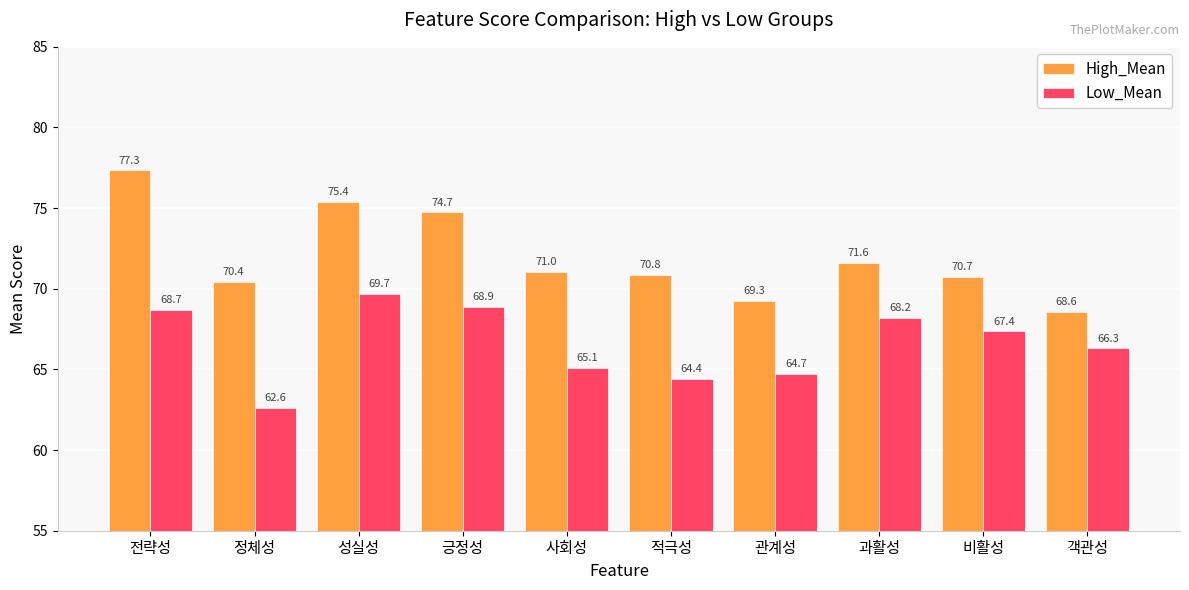

Which series changed the most between 사회성 and 객관성?

High_Mean